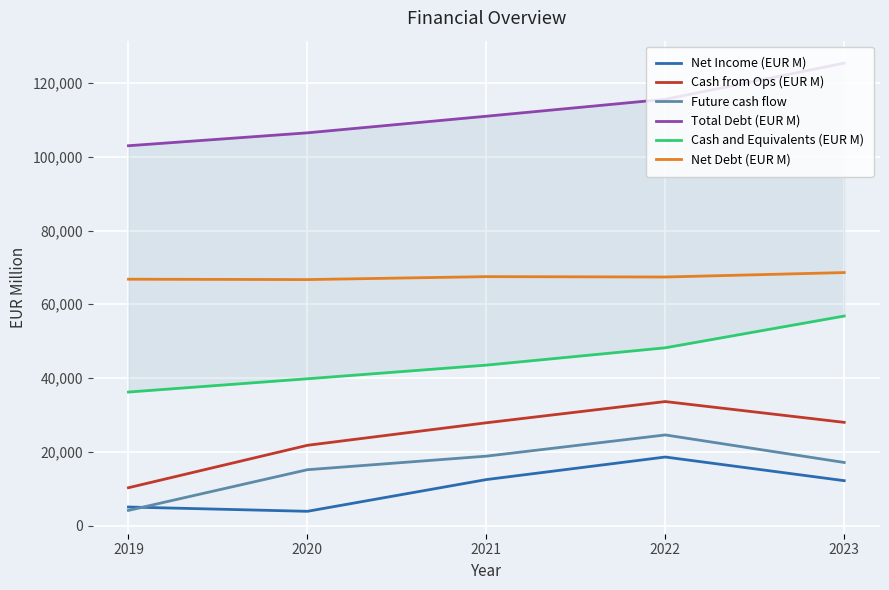

At how many categories does at least one series exceed 28159?

5